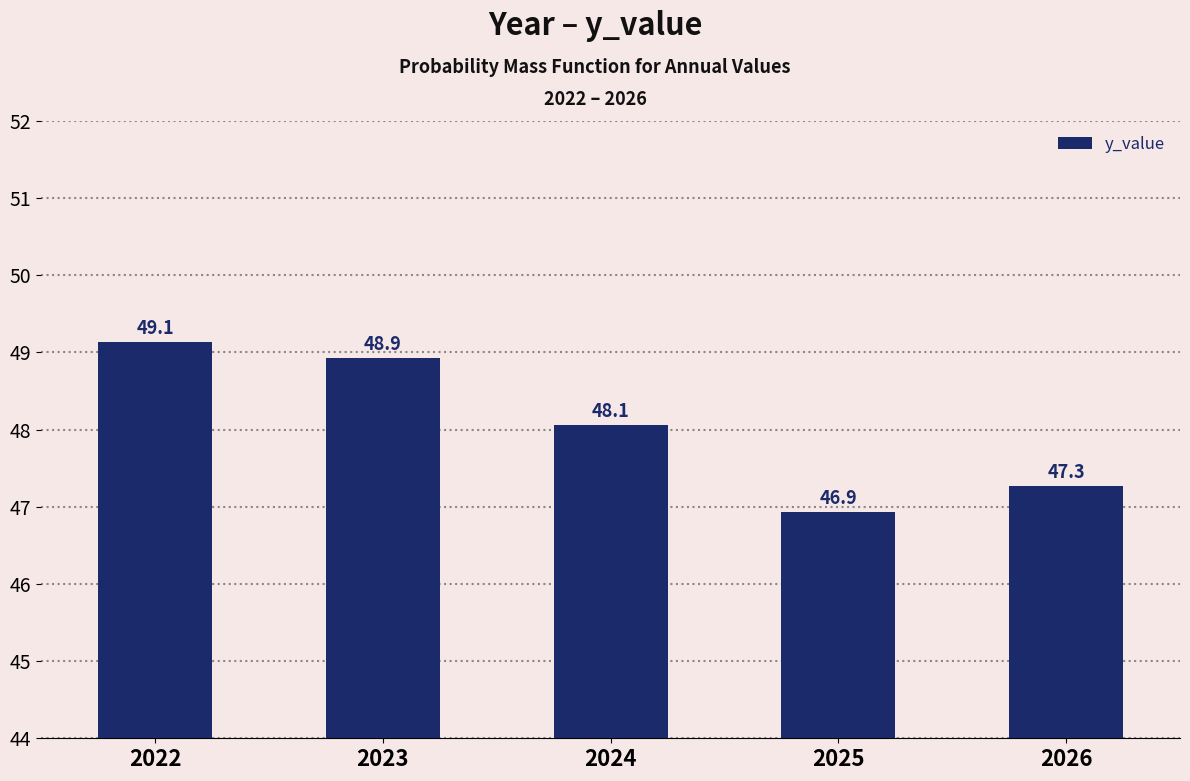

The chart shows a value of 46.9 at 2025. True or false?

True